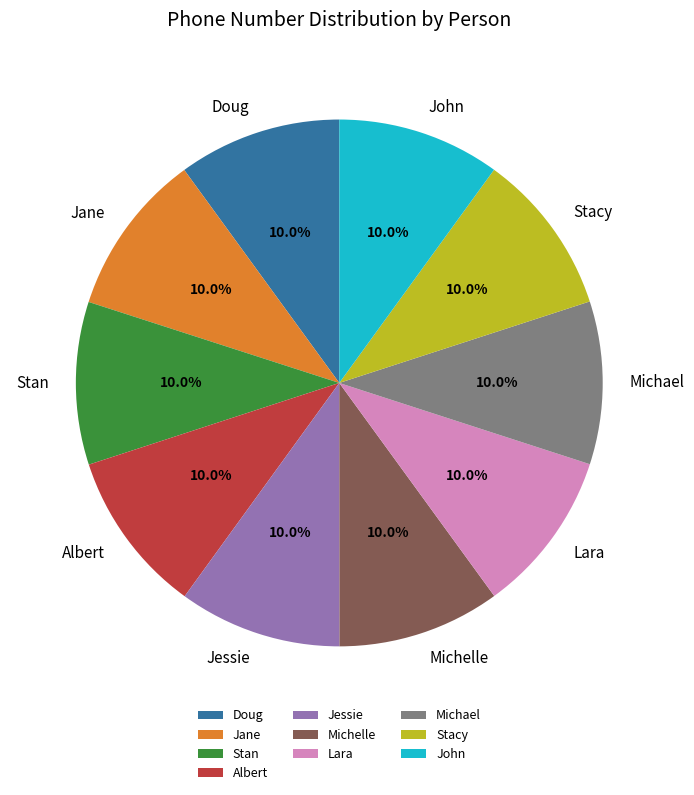

Is there a majority slice in this chart?

No